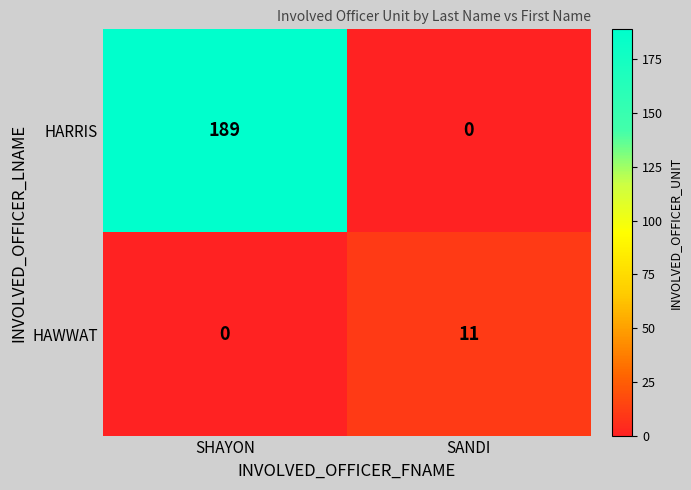

Rank the series by their average value, from highest to lowest.

HARRIS, HAWWAT